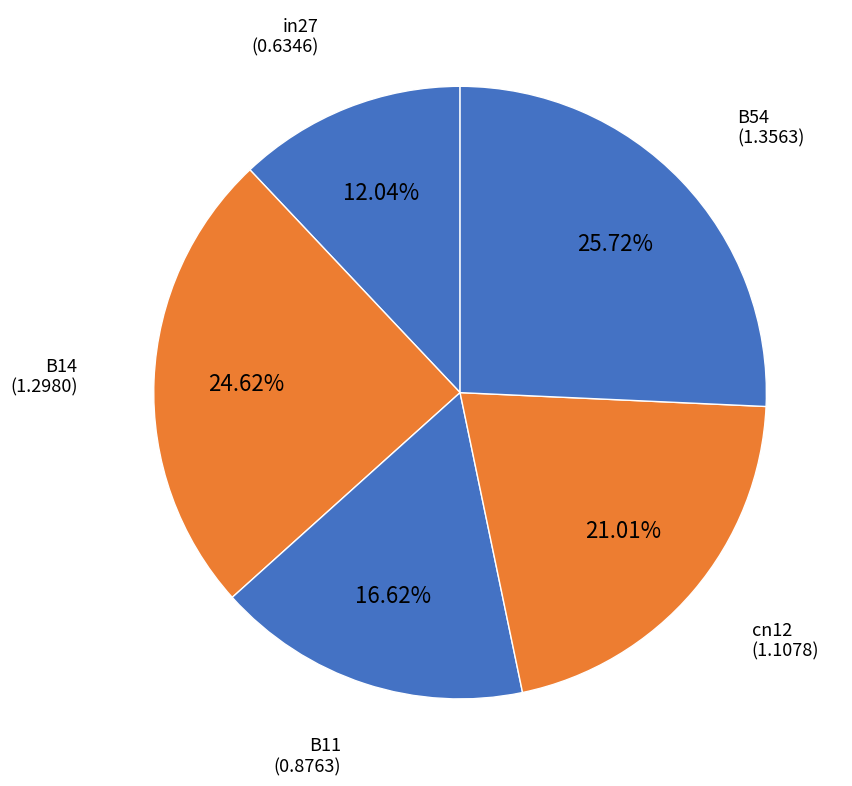

Which slice is the largest?

B54